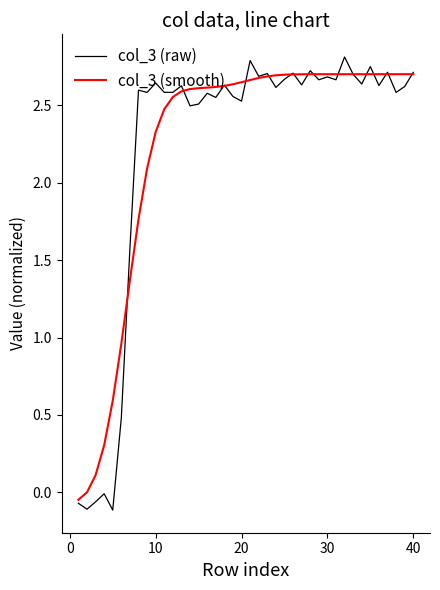

What is the difference between the maximum and minimum values in the col_3 (raw) series?

2.9